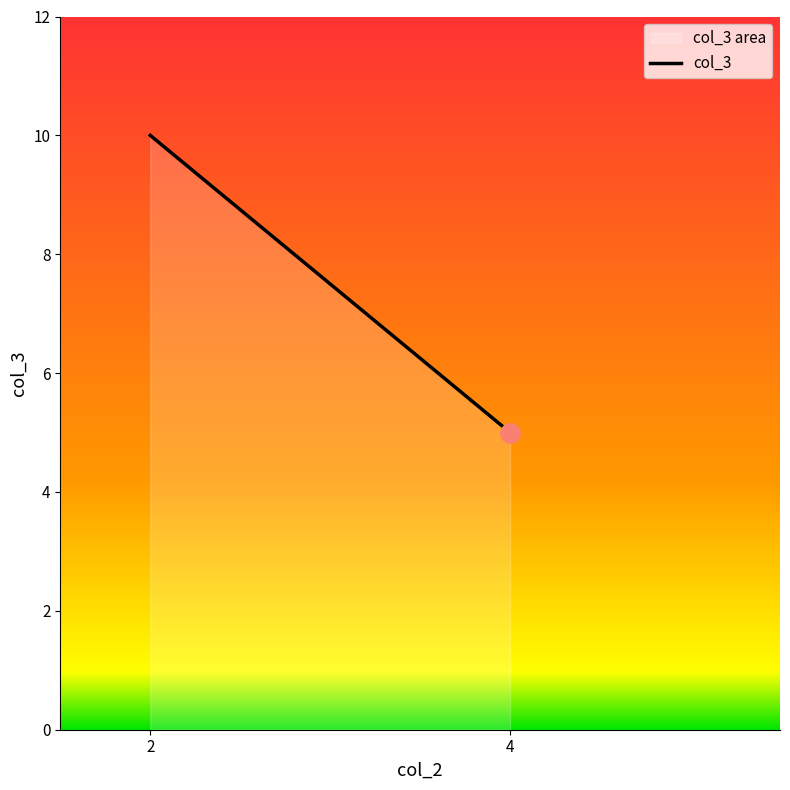

What is the difference between the maximum and second lowest values?

5